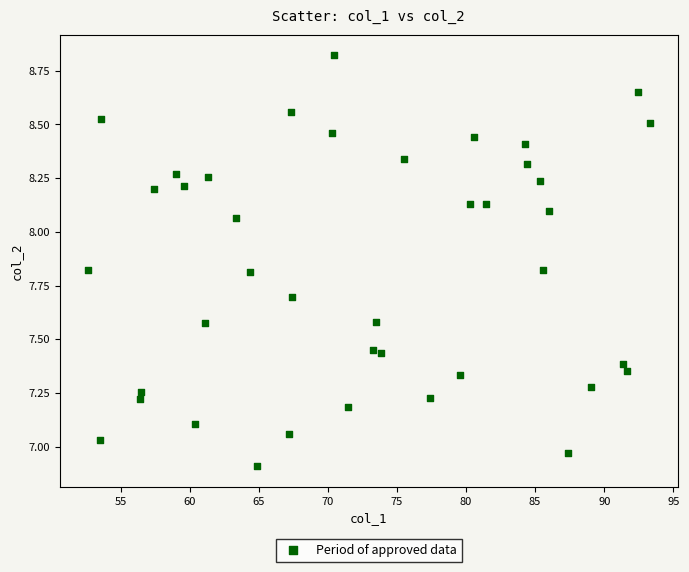

What is the range of X values (max minus min)?

40.6